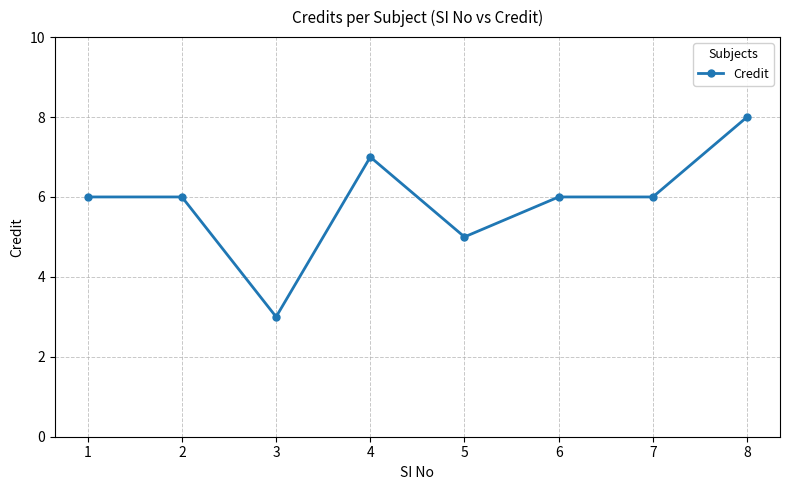

What is the value of the 1st point from the left?

6